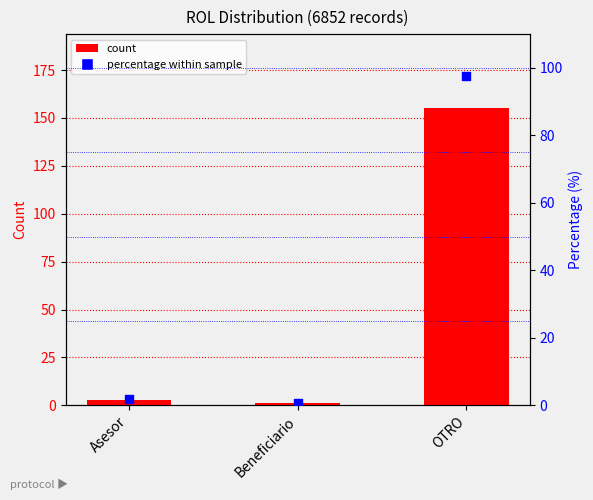

At which category is the sum across all series the highest?

OTRO